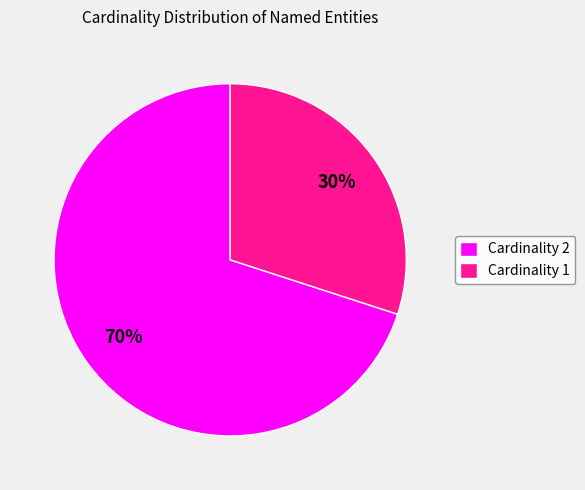

Combined, do Cardinality 2 and Cardinality 1 account for over 50%?

Yes